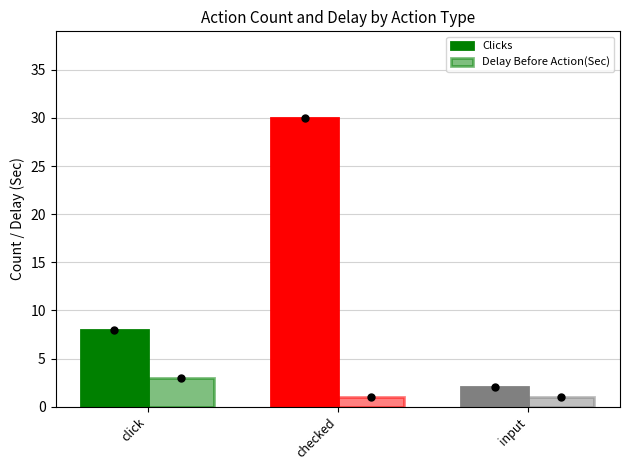

What is the difference between the highest and lowest values at input?

1